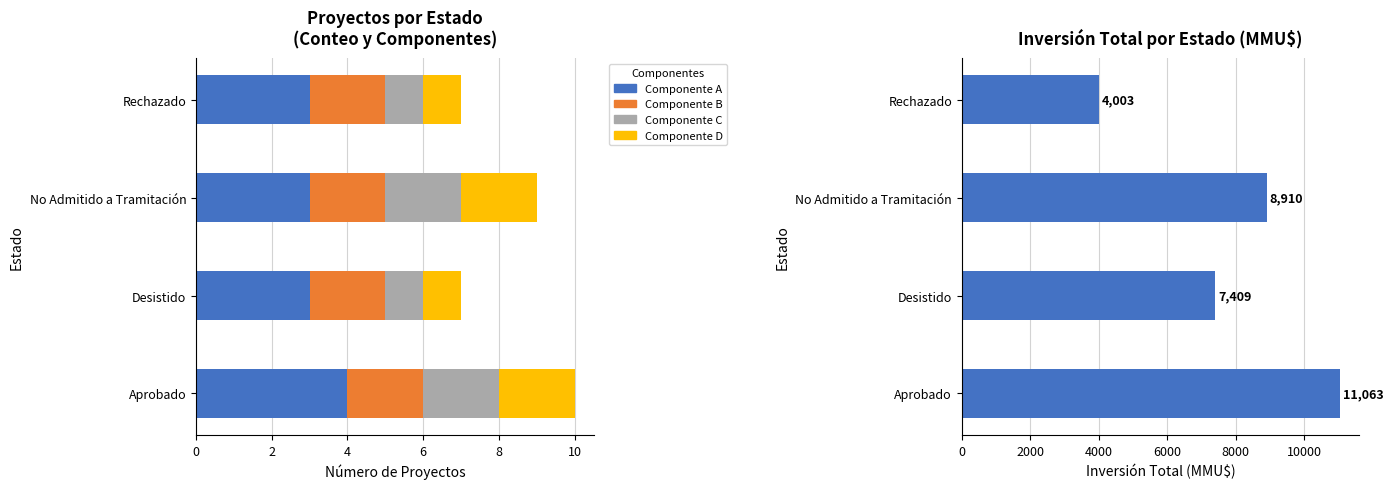

Are the bars grouped side by side (vs. stacked)?

Yes